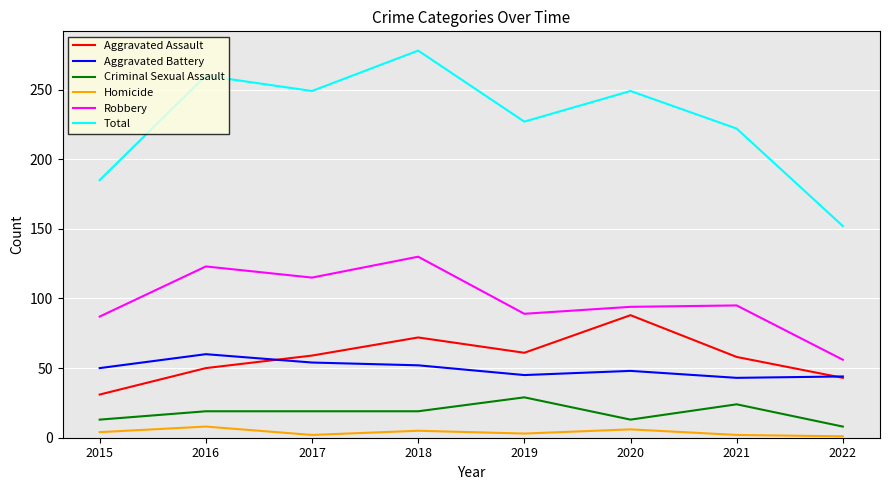

Rank the series at 2018 from lowest to highest value.

Homicide, Criminal Sexual Assault, Aggravated Battery, Aggravated Assault, Robbery, Total